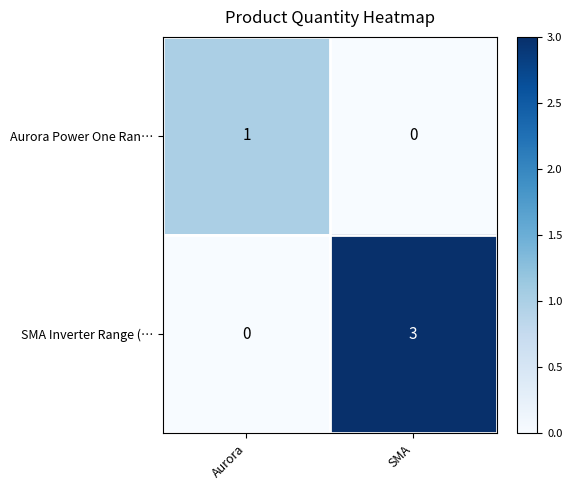

What is the maximum value shown in the chart?

3